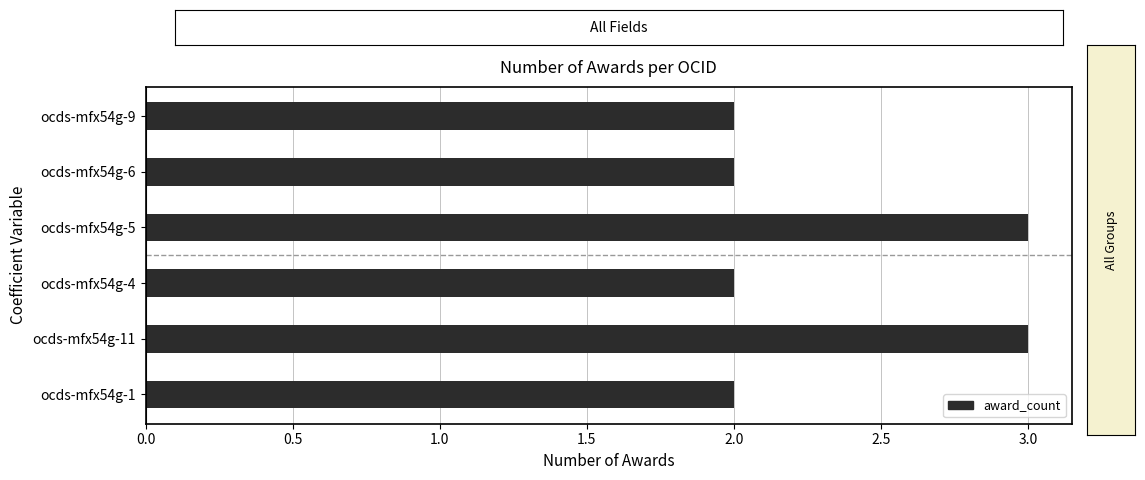

Is it true that the value at ocds-mfx54g-9 is 2?

True